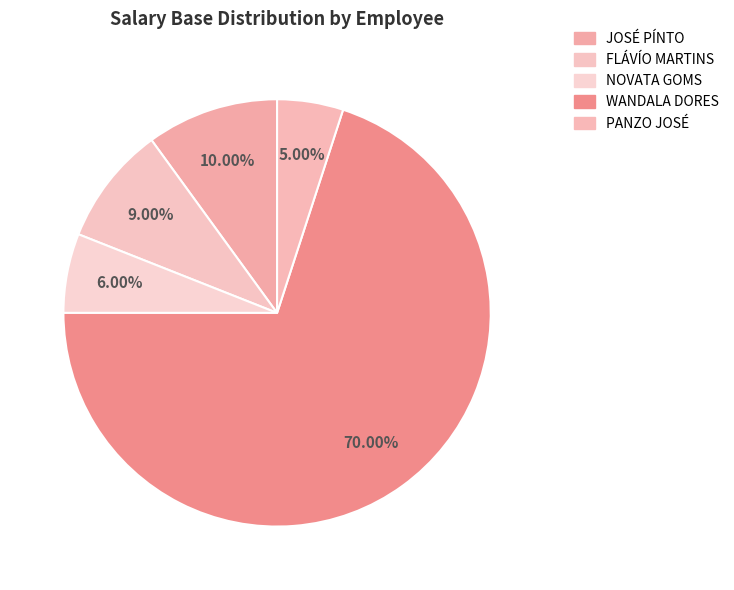

The NOVATA GOMS slice represents 6% of the pie. True or false?

True